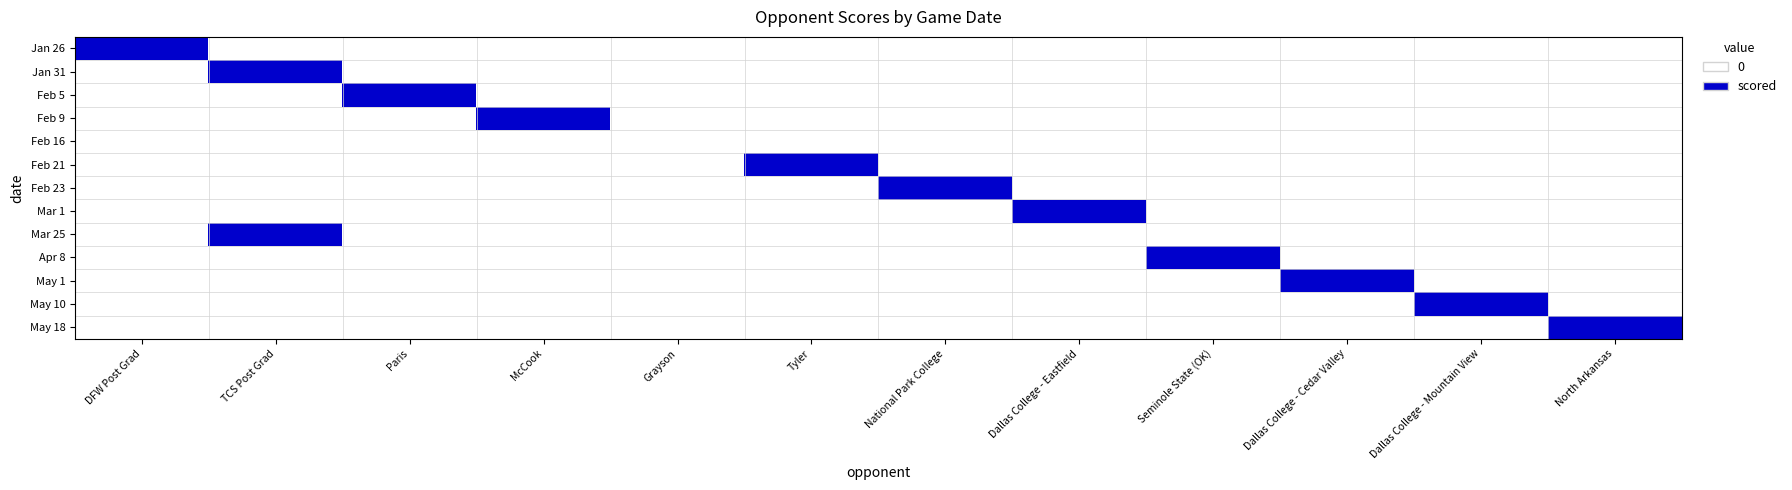

Between Tyler and Dallas College - Mountain View, which is larger?

Tyler